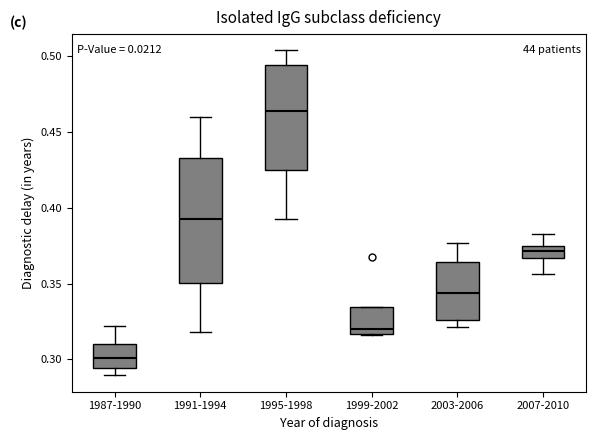

Which box's median line is the highest?

1995-1998